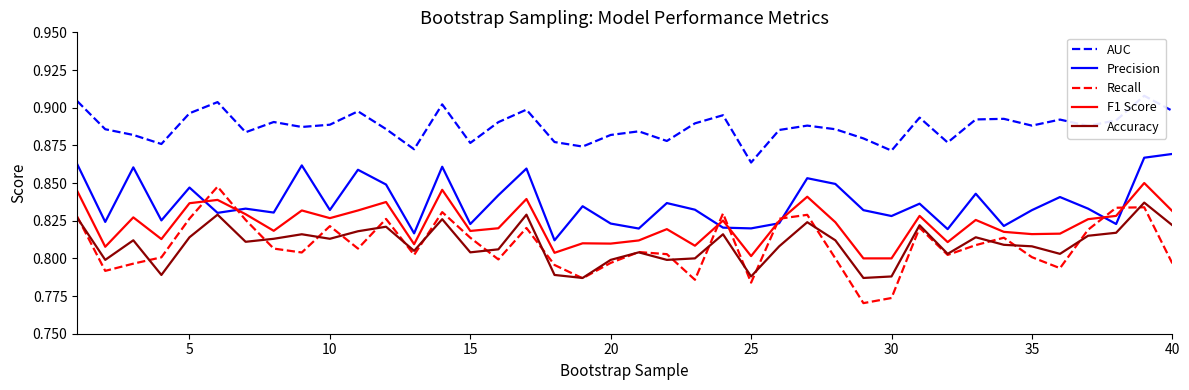

True or false: F1 Score has more than 2 interior local peaks.

True